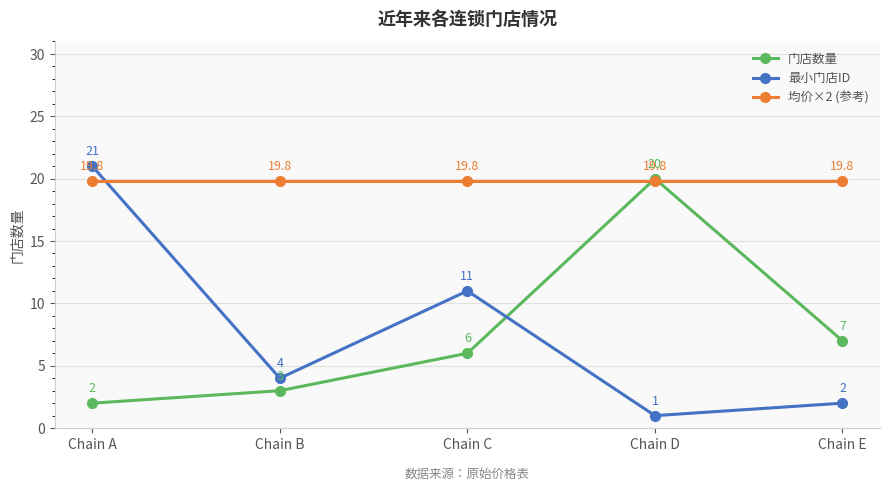

Which series ends up on top after the final intersection of 均价×2 (参考) and 门店数量?

均价×2 (参考)